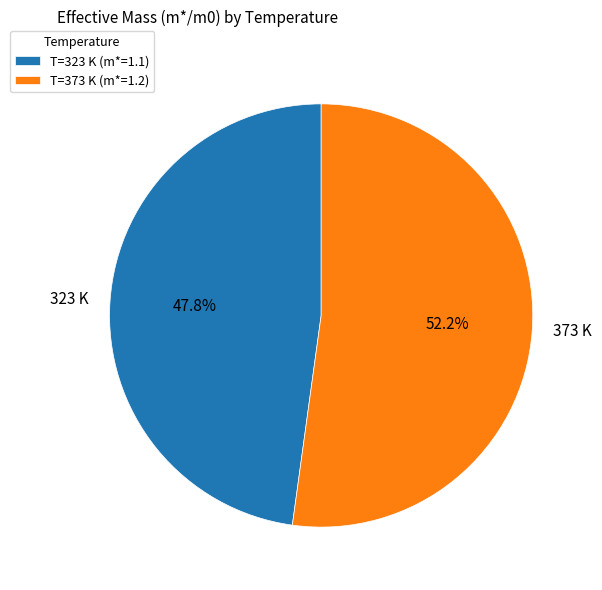

To the nearest percent, what portion does 373 K represent?

52%